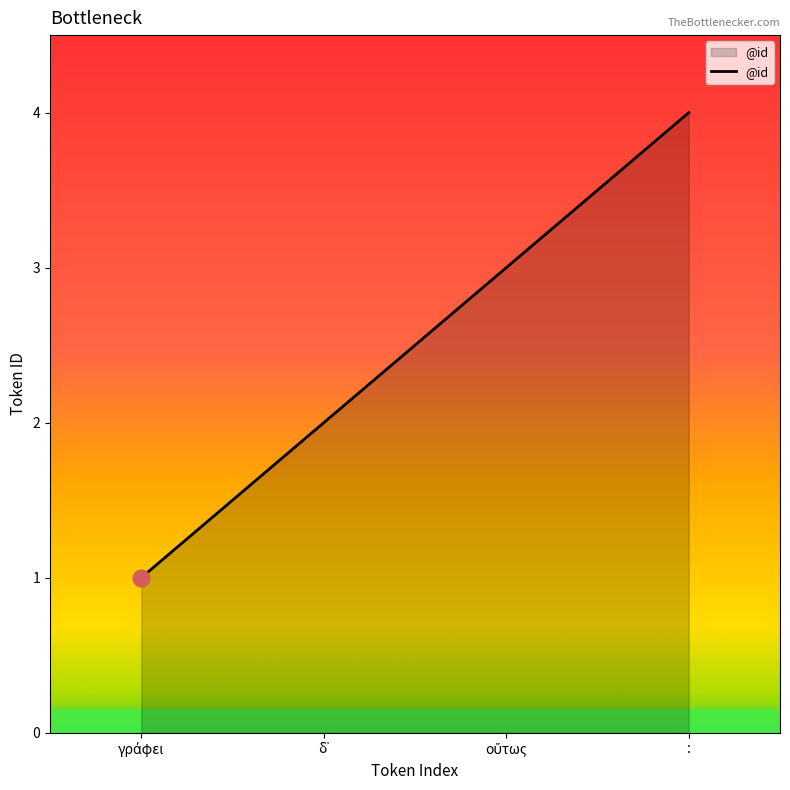

Is it true that the value at : is 5?

False